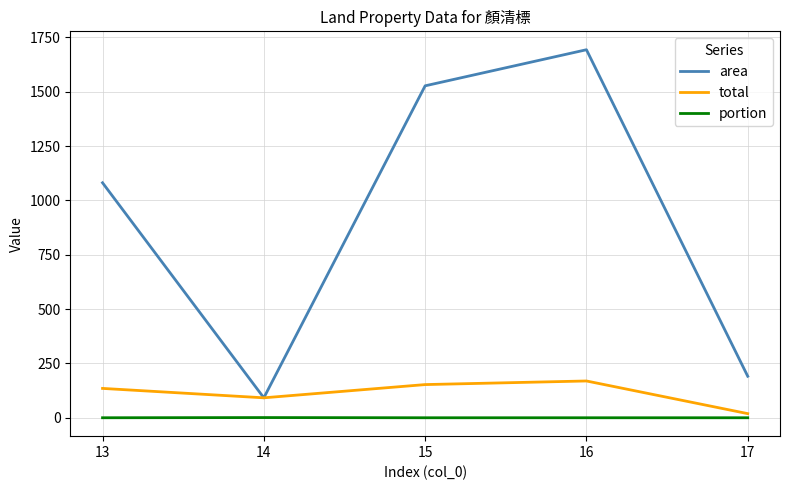

What is the sum of the area values at 14 and 16?

1784.8